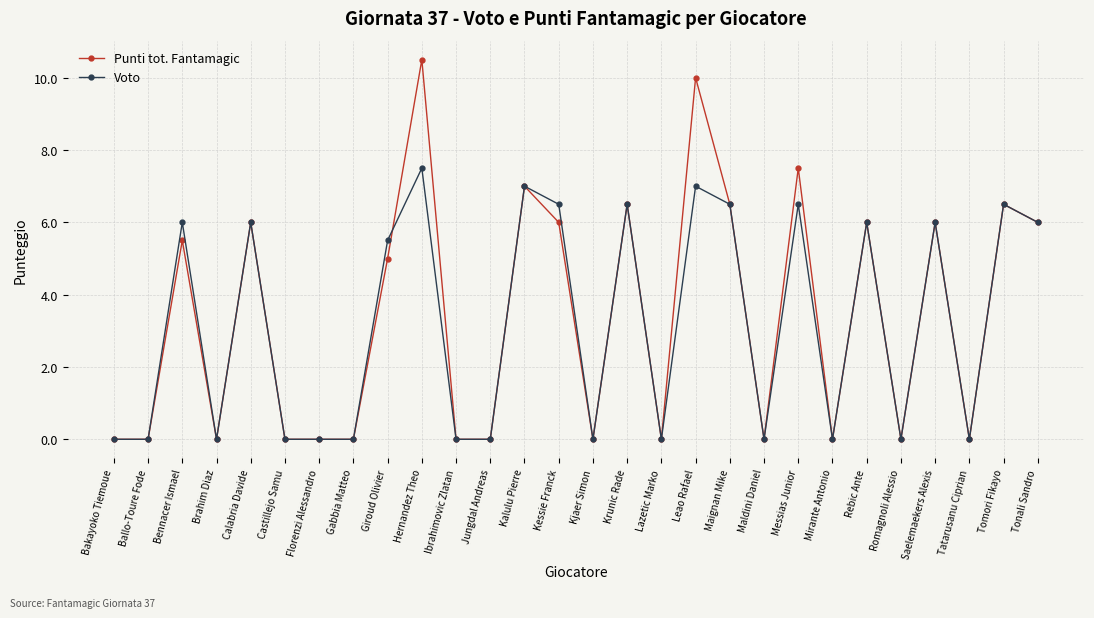

What is the difference between the second highest and minimum values in the Voto series?

7.0